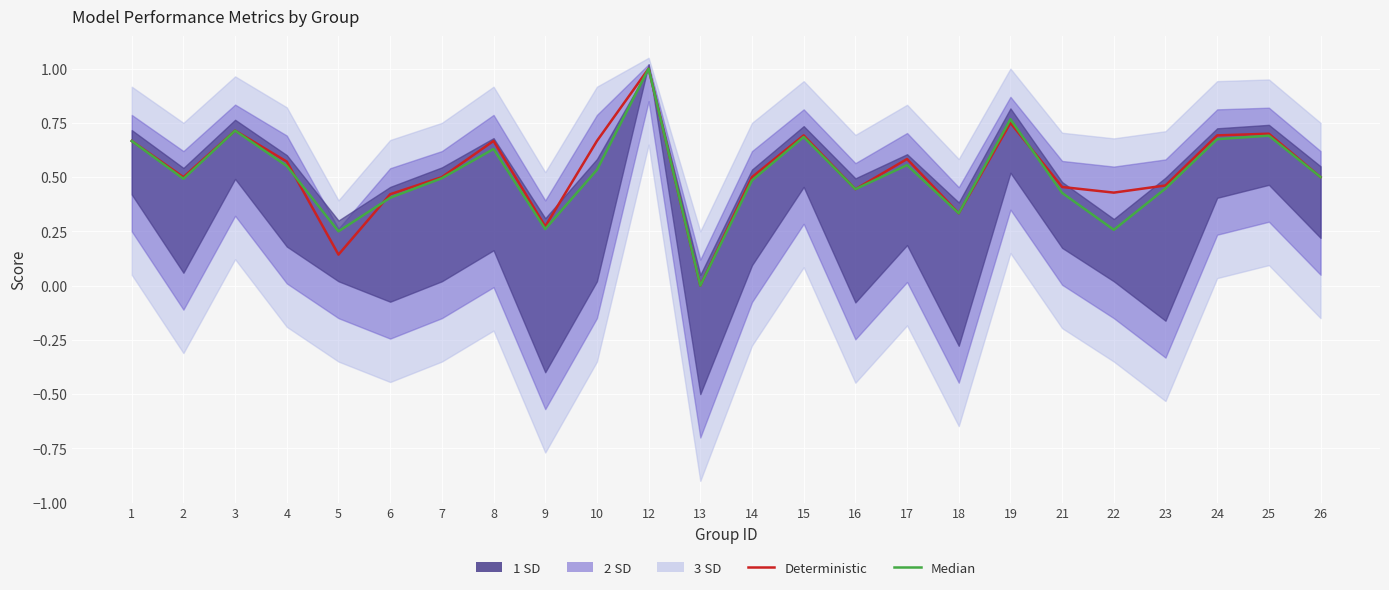

Rank the series by their average value, from lowest to highest.

Median, Deterministic